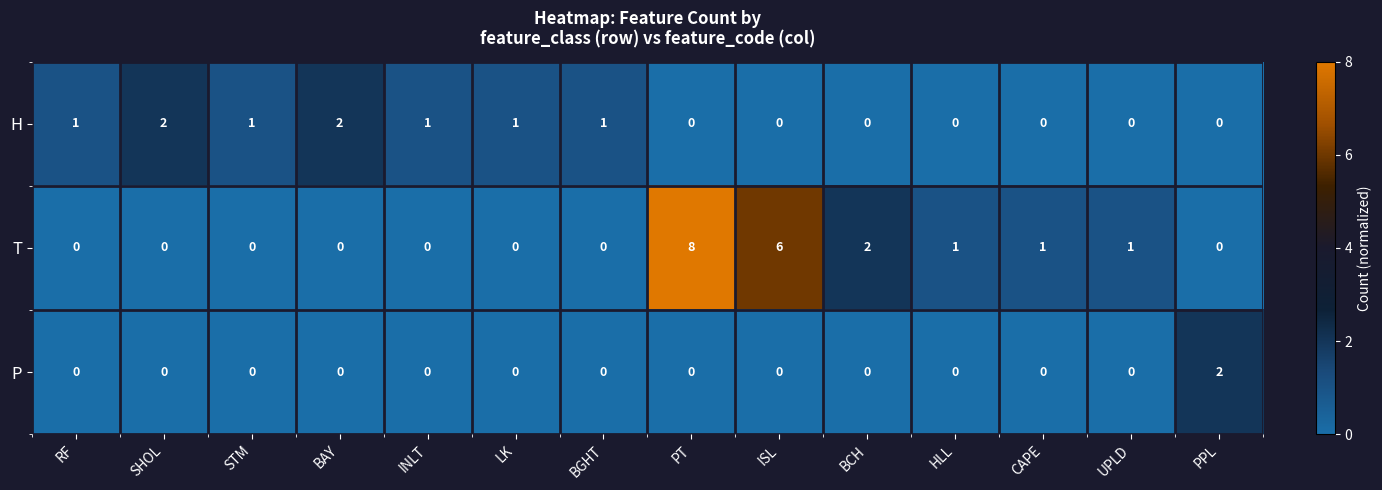

How many distinct data groups are displayed?

3